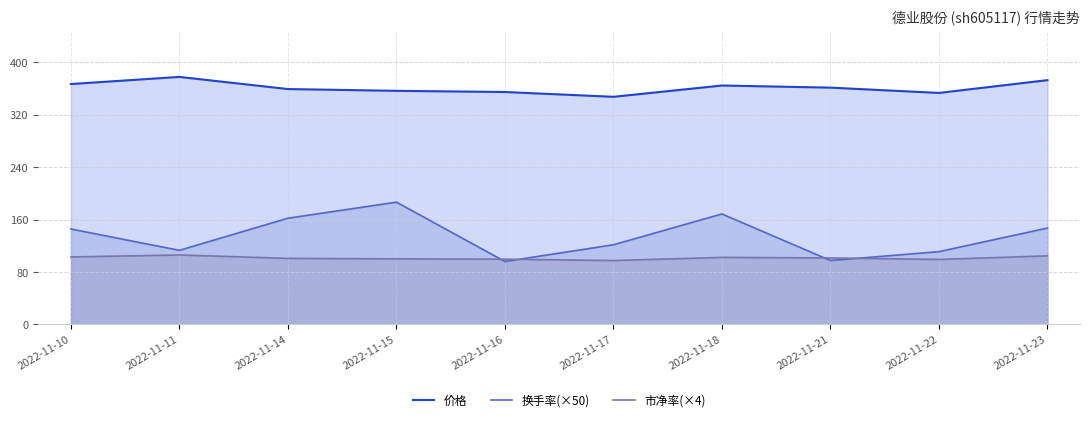

What is the approximate value of 价格 at 2022-11-22?

353.1